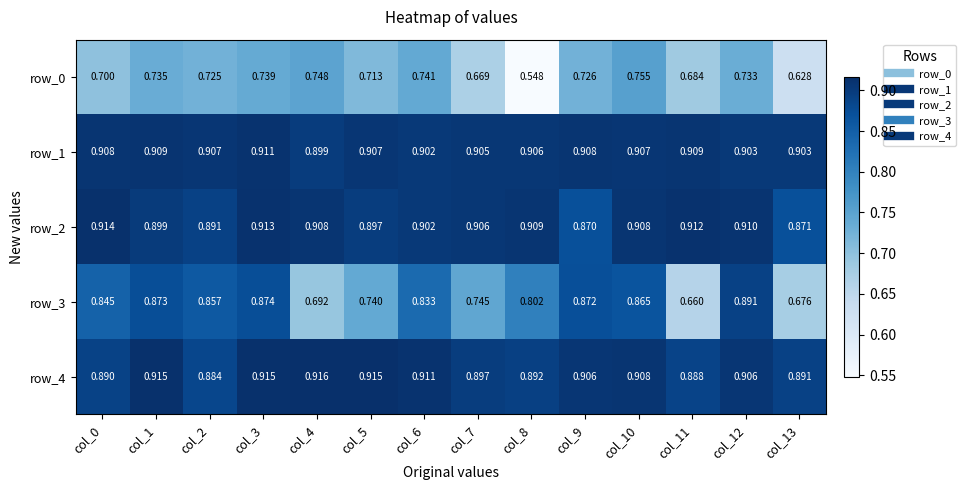

Which series has the largest total across all categories?

row_1